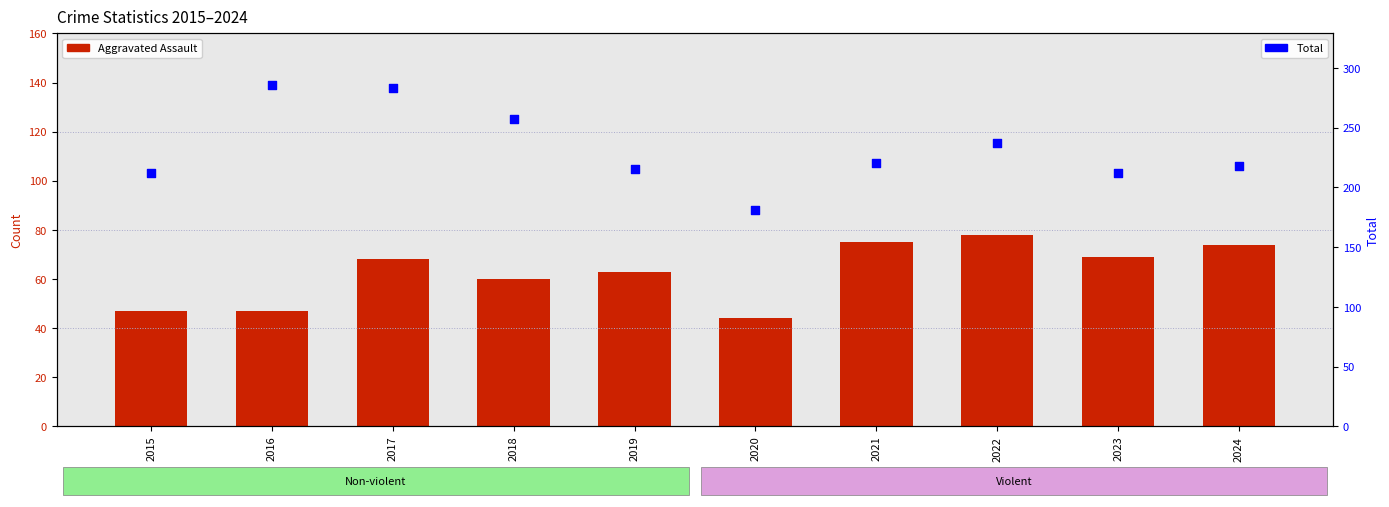

Which series reaches the maximum Y coordinate?

Total